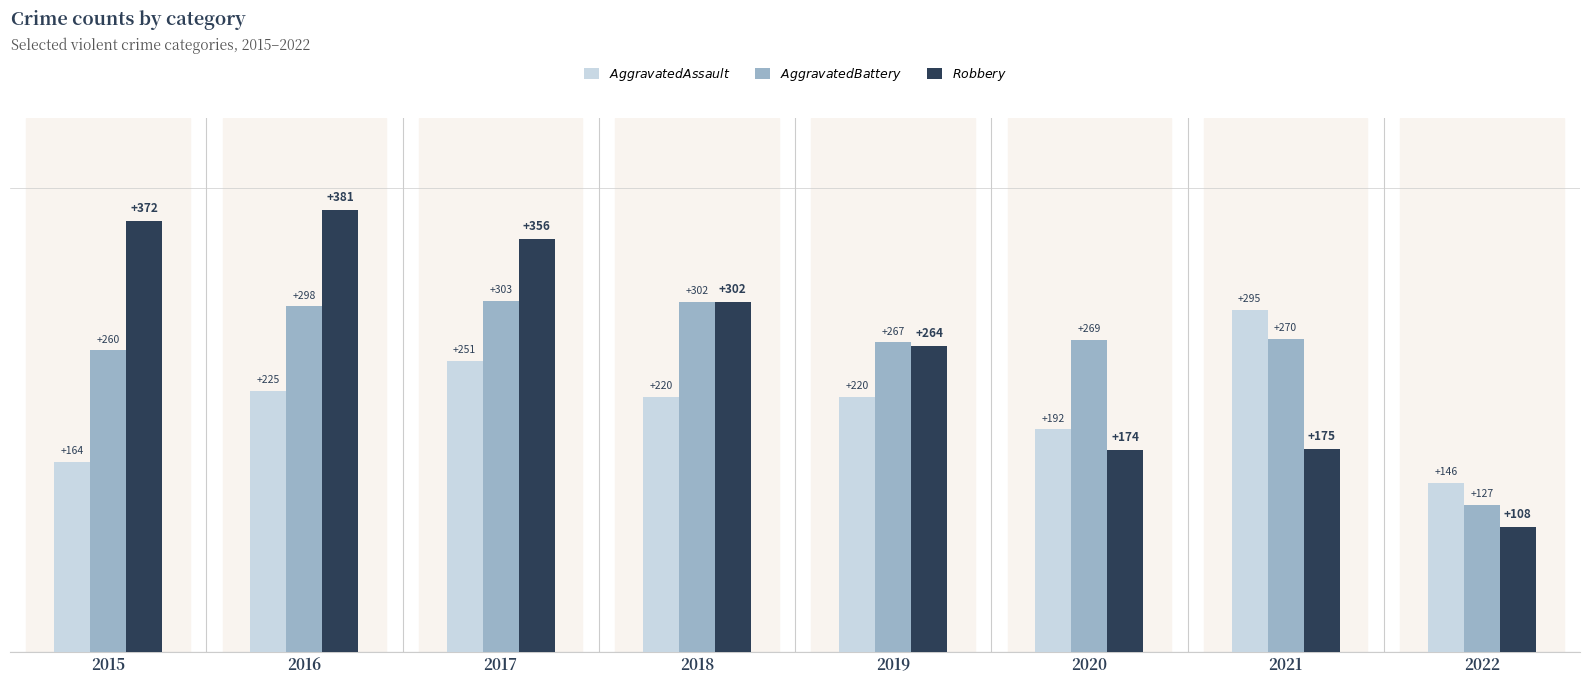

At which category is the sum across all series the highest?

2017